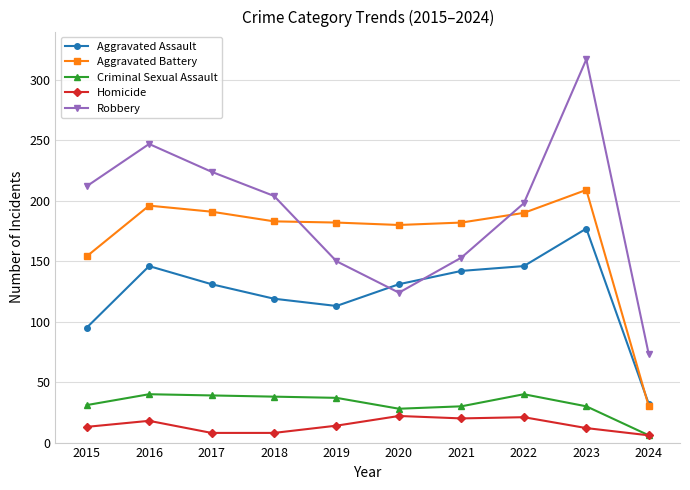

How many times do Aggravated Battery and Robbery cross each other?

2